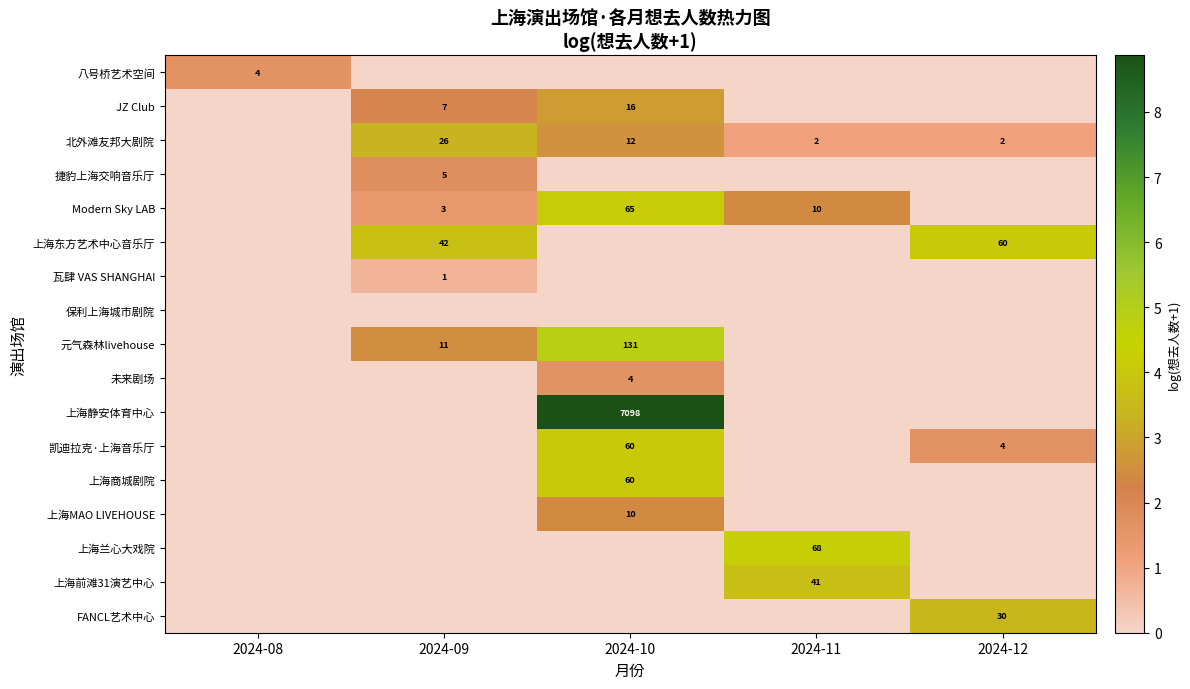

Is it true that 上海东方艺术中心音乐厅 equals 60 at 2024-12?

True